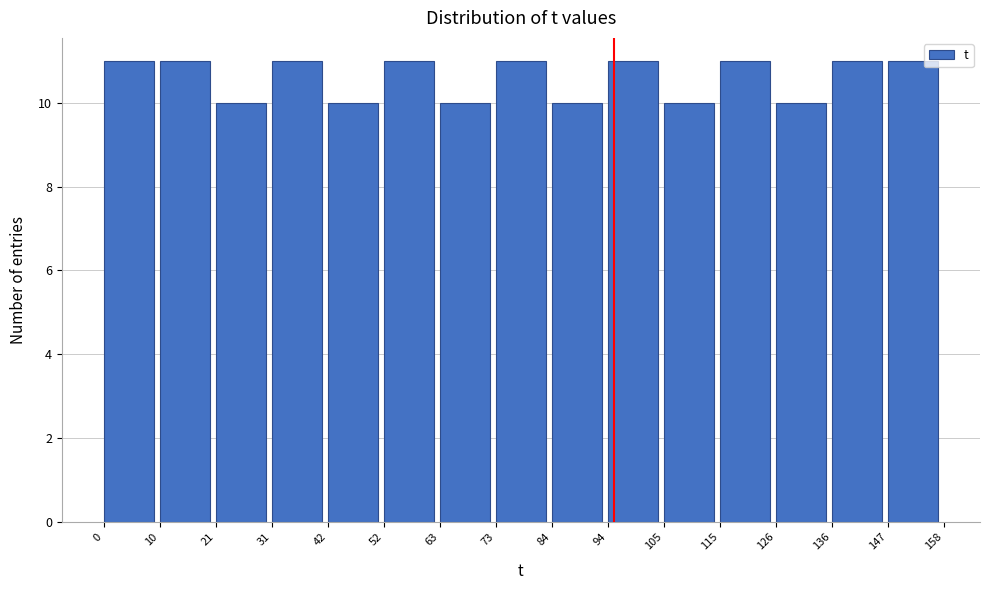

Reading left to right, list every bar in this chart as the range it spans on the x-axis followed by its height. The values are not printed on the chart, so give them approximately, as read against the axis.

0 to 10: 11
10 to 21: 11
21 to 31: 10
31 to 42: 11
42 to 52: 10
52 to 63: 11
63 to 73: 10
73 to 84: 11
84 to 94: 10
94 to 105: 11
105 to 115: 10
115 to 126: 11
126 to 136: 10
136 to 147: 11
147 to 158: 11